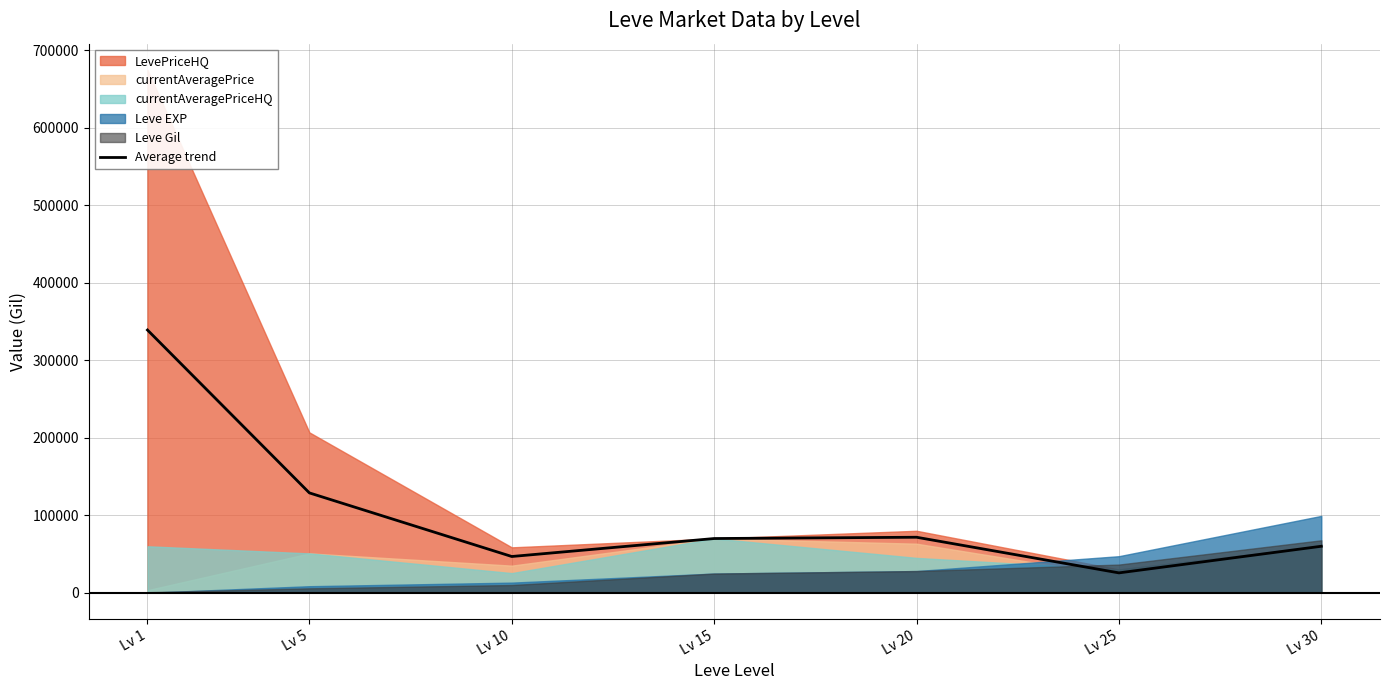

Which label corresponds to the smallest value in the chart?

Lv 25